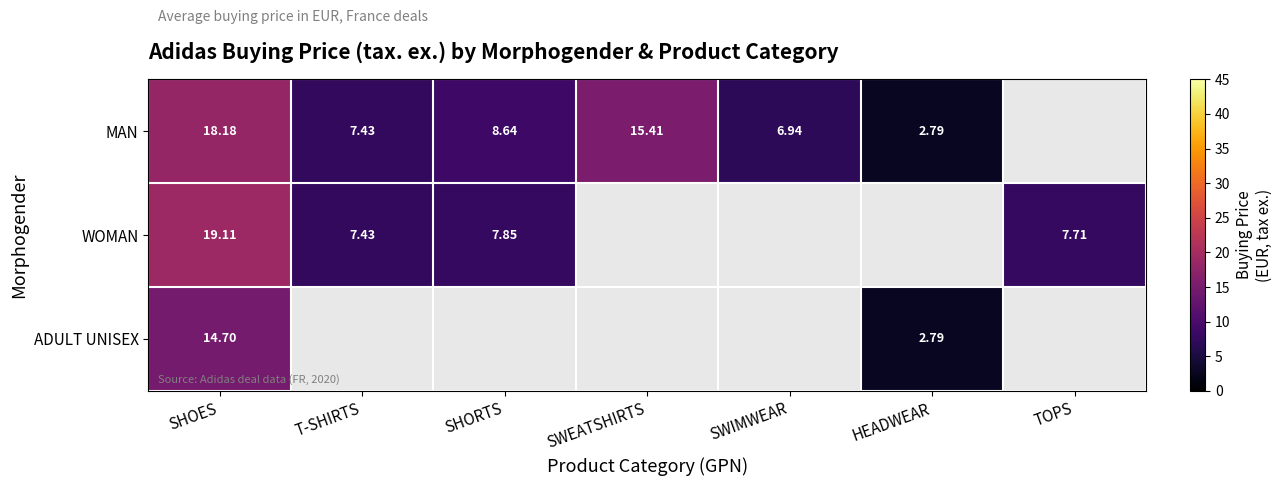

At which category is the sum across all series the highest?

SHOES